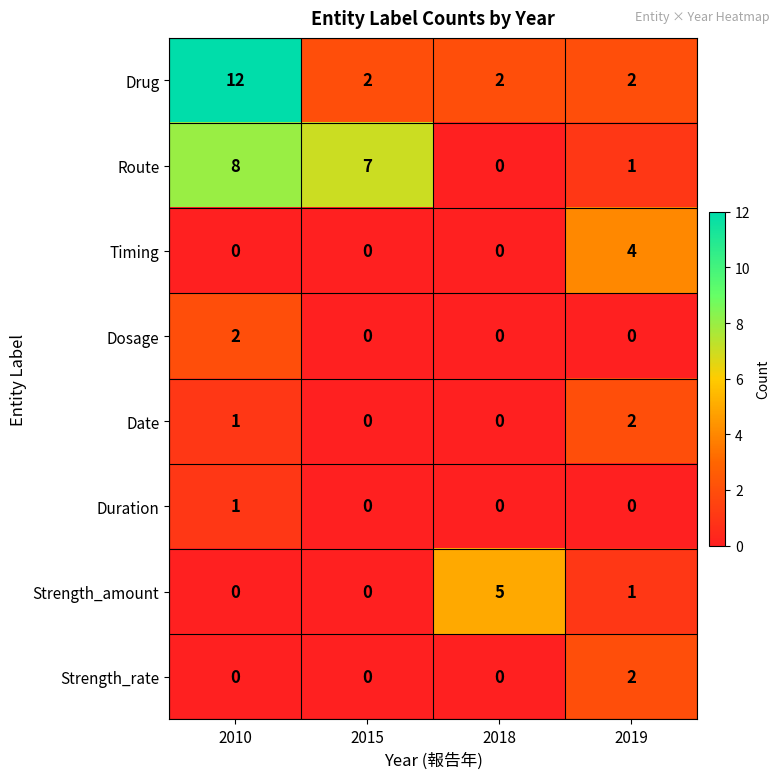

What is the difference between the maximum and minimum values in the Route series?

8